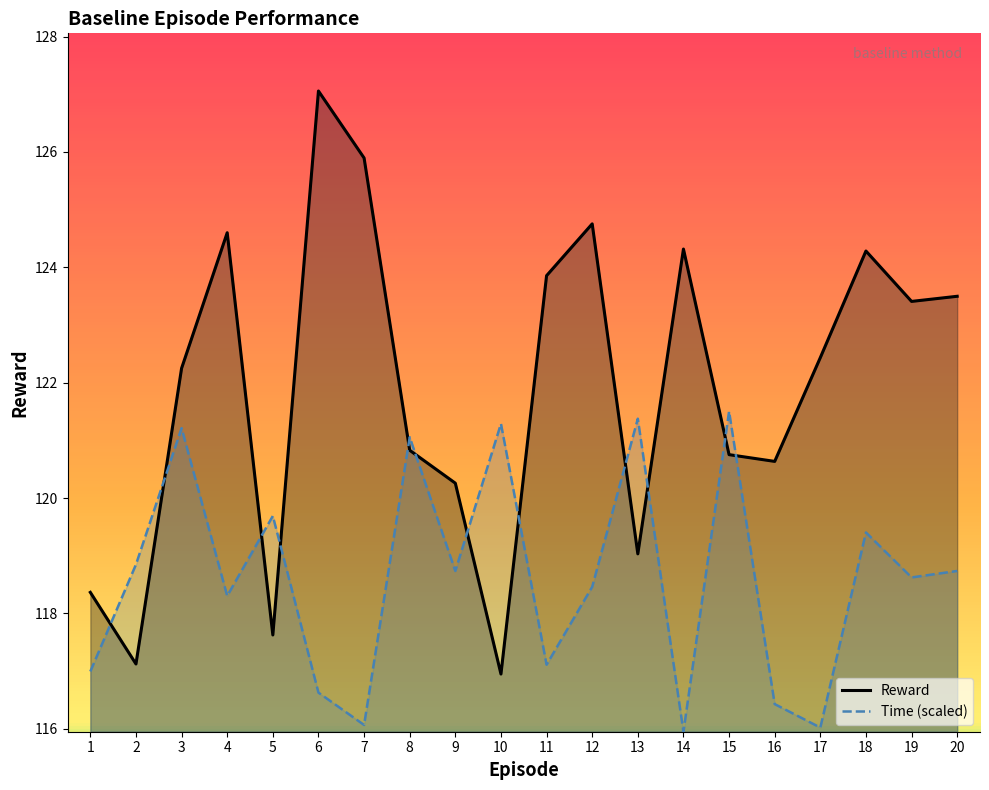

The Reward series shows 124.6 at 4. True or false?

True